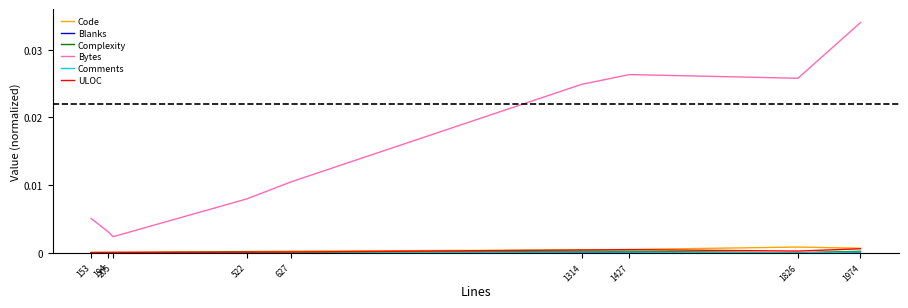

At which category is the sum across all series the highest?

1974